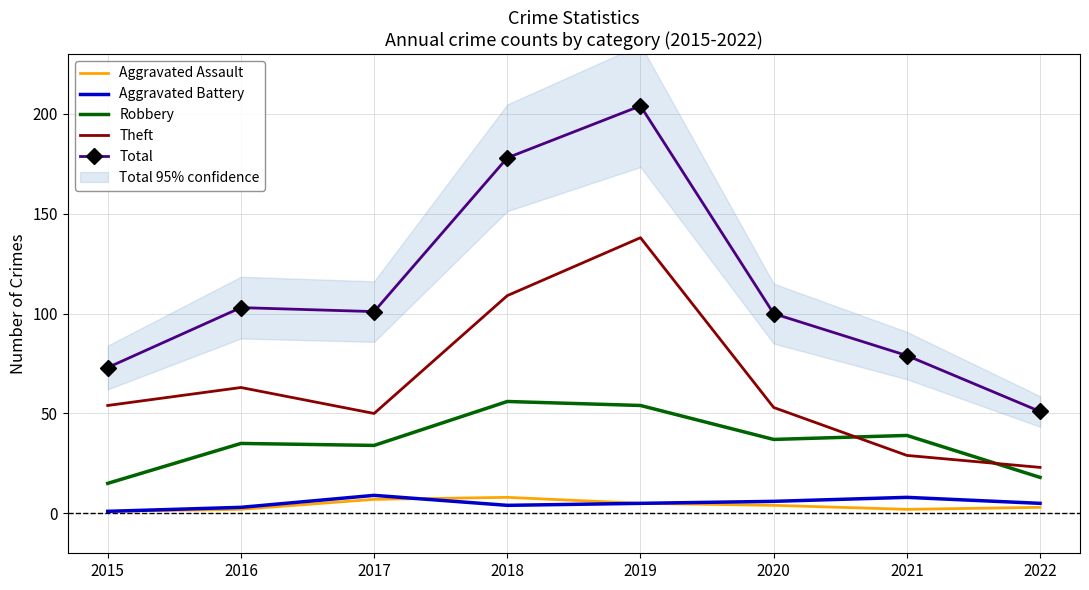

At which category is the sum across all series the highest?

2019